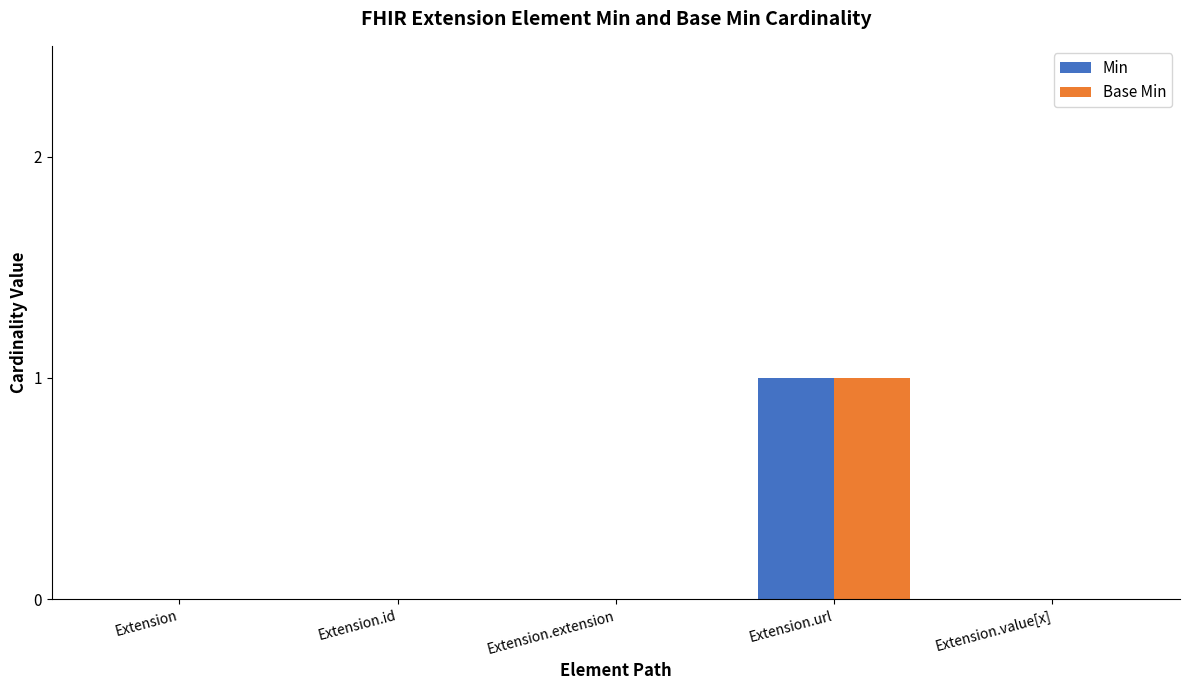

How many Base Min values are between 0 and 1?

5